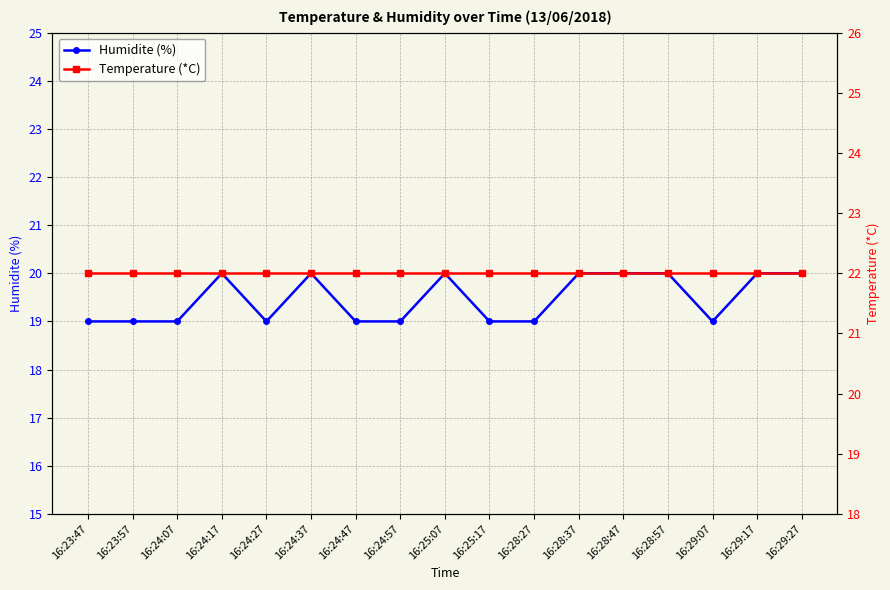

The value of Temperature (*C) at 16:28:47 is 12. True or false?

False